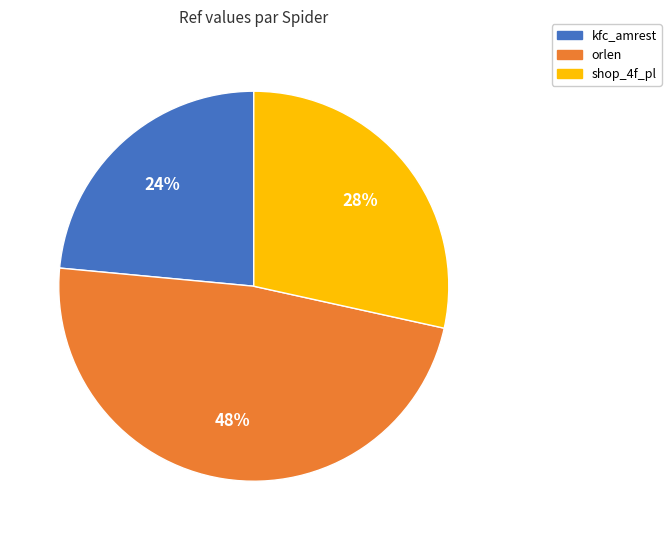

To the nearest percent, what percentage of the pie is kfc_amrest?

24%